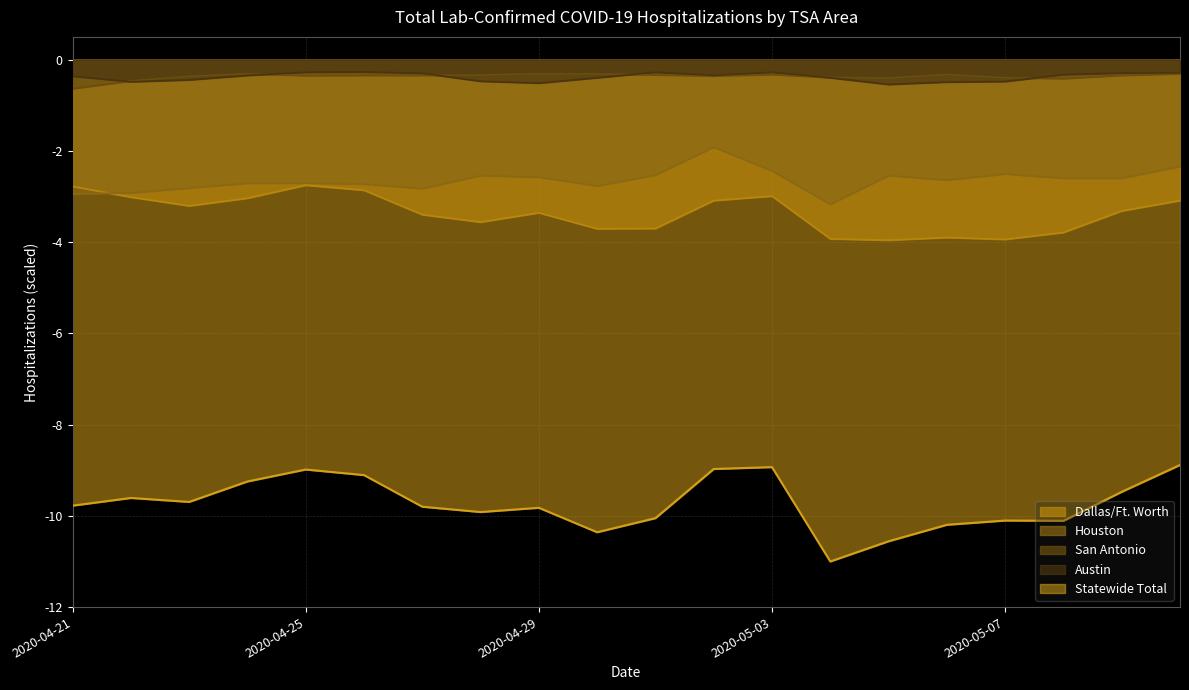

What is the spread (max minus min) of values at 2020-05-07?

9.7